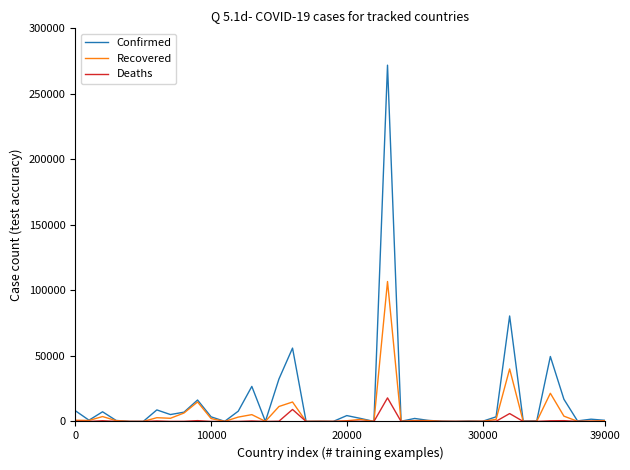

Rank the series by their maximum value, from highest to lowest.

Confirmed, Recovered, Deaths